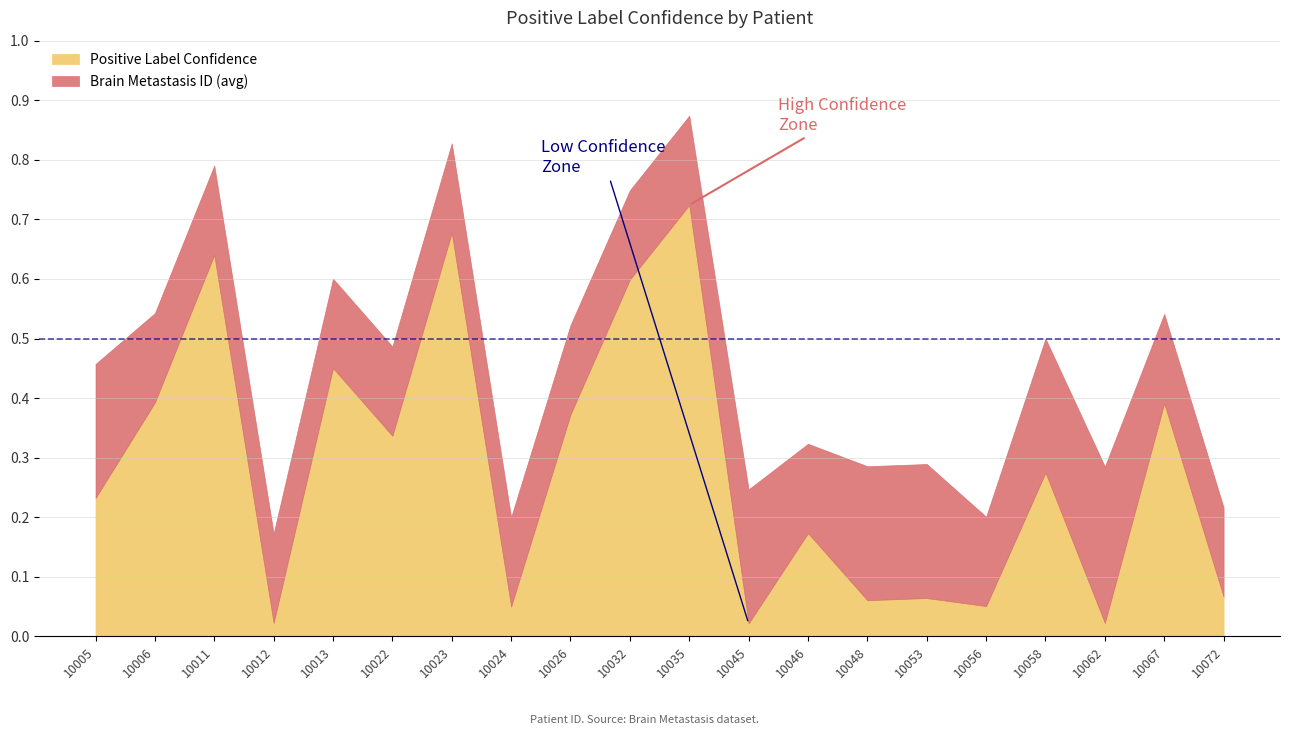

Which series has the largest total across all categories?

Brain Metastasis ID (avg)